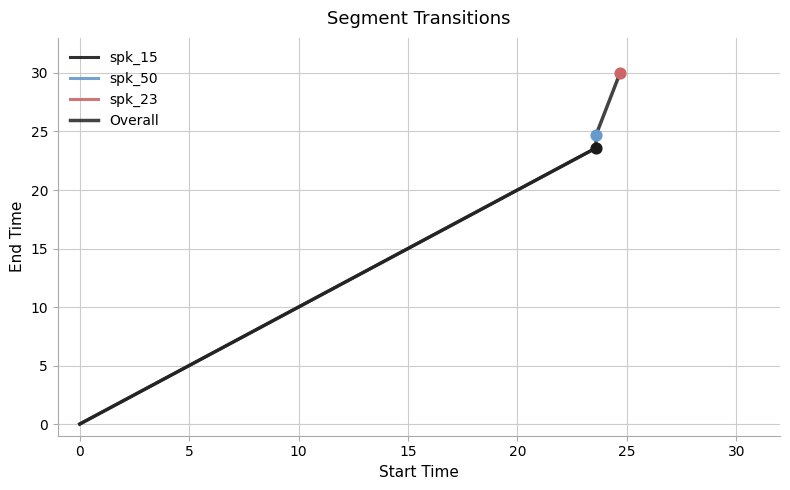

What is the change in value from x to 1?

+23.6